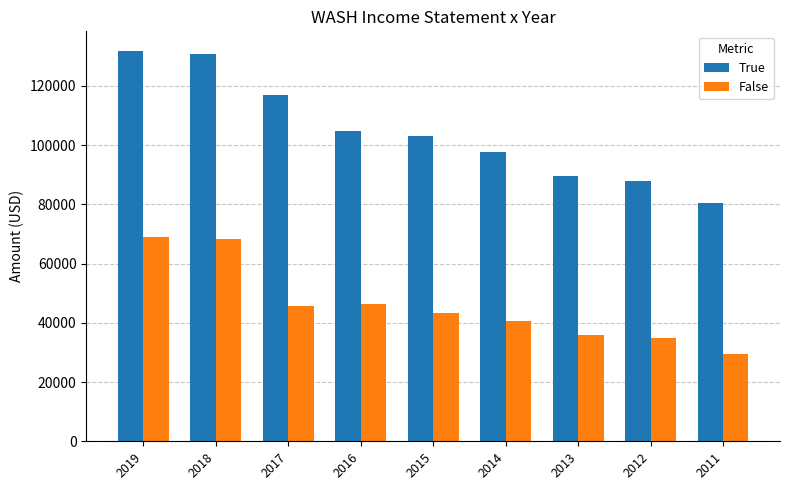

Rank the series by their average value, from highest to lowest.

True, False